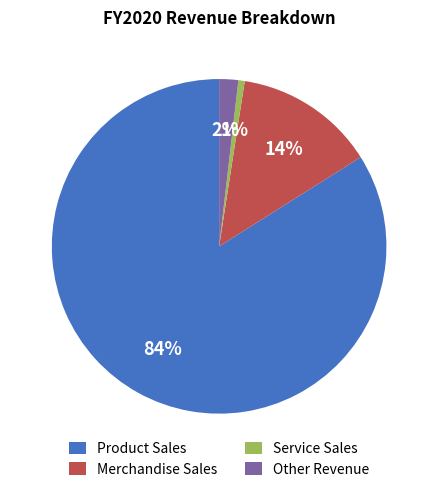

Between Product Sales and Other Revenue, which is larger?

Product Sales